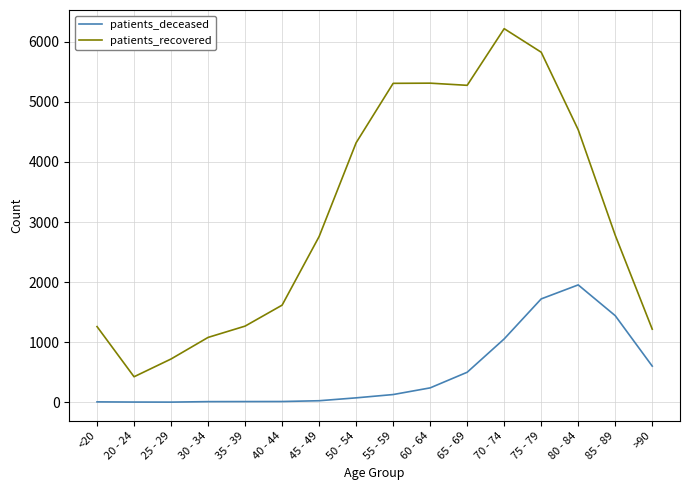

Rank the series by their average value, from lowest to highest.

patients_deceased, patients_recovered